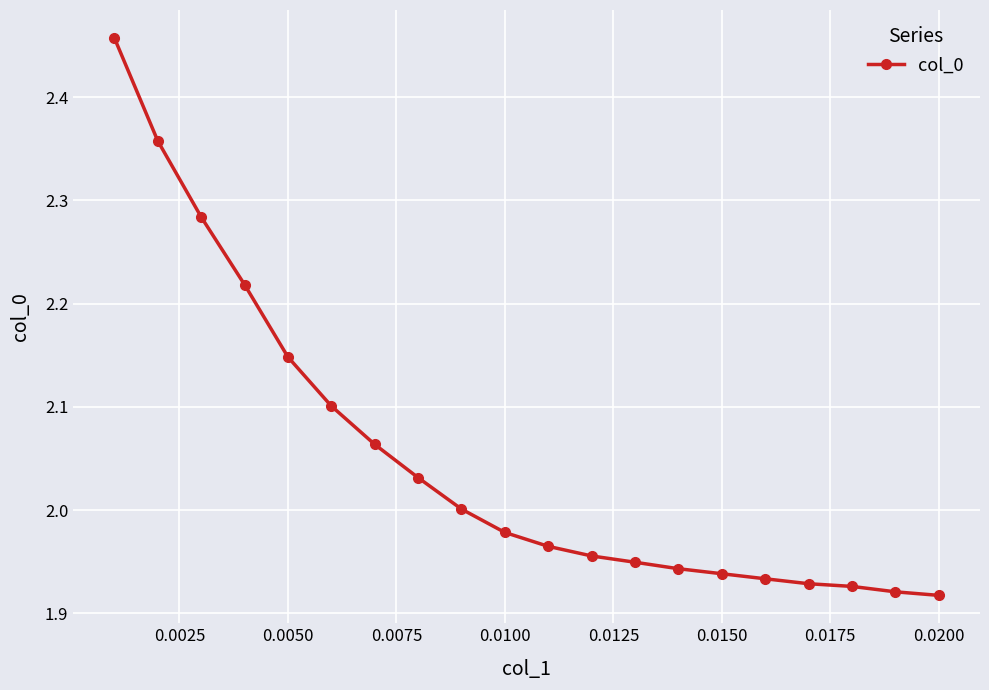

What is the difference between the maximum and minimum values?

0.5